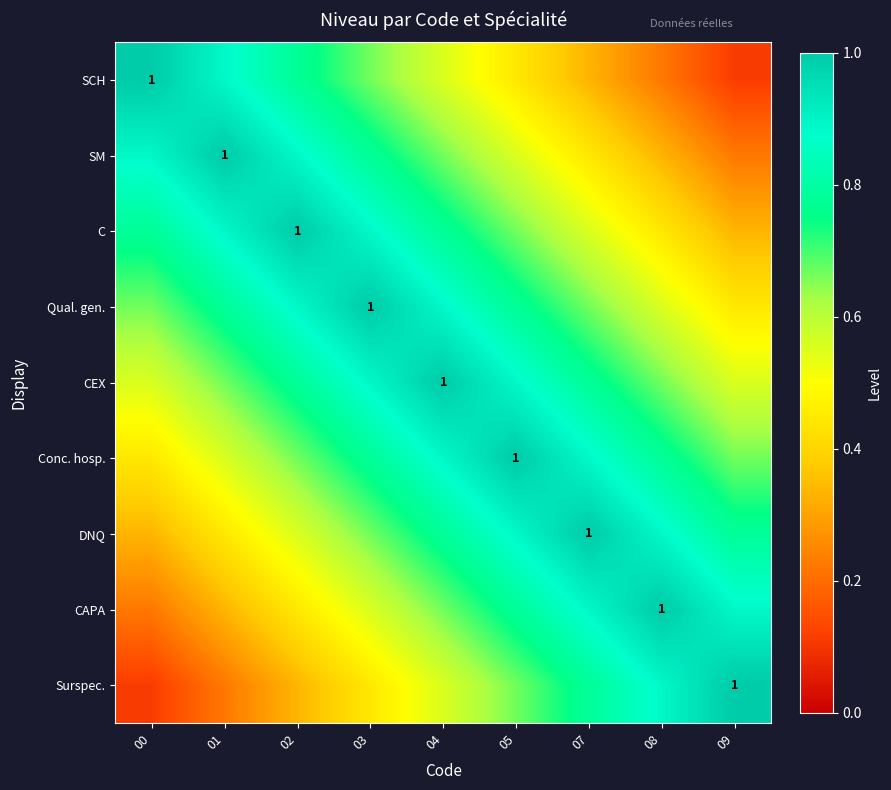

Between 04 and 09, which is larger?

04